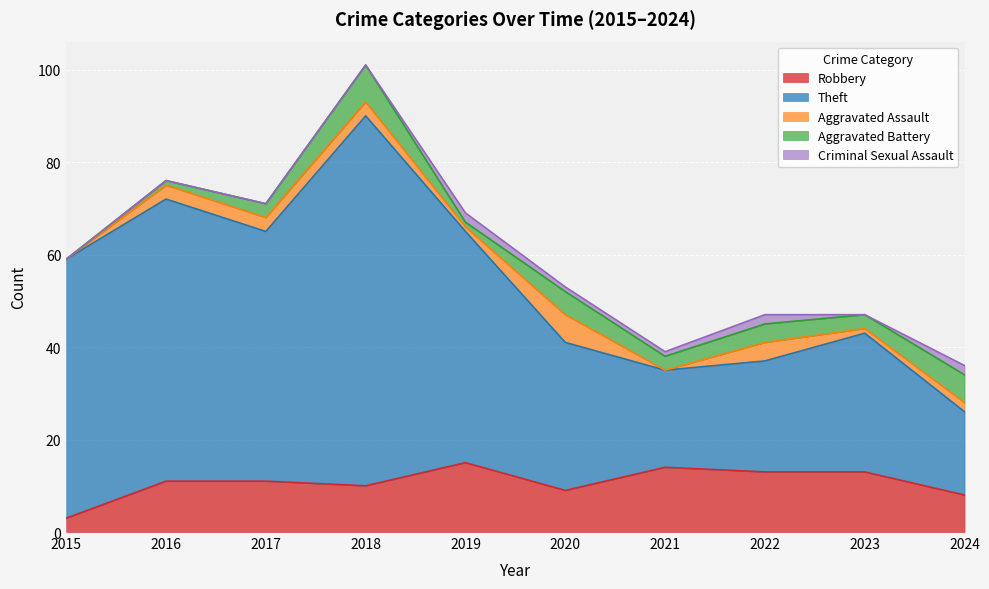

The Theft series shows 66 at 2019. True or false?

False